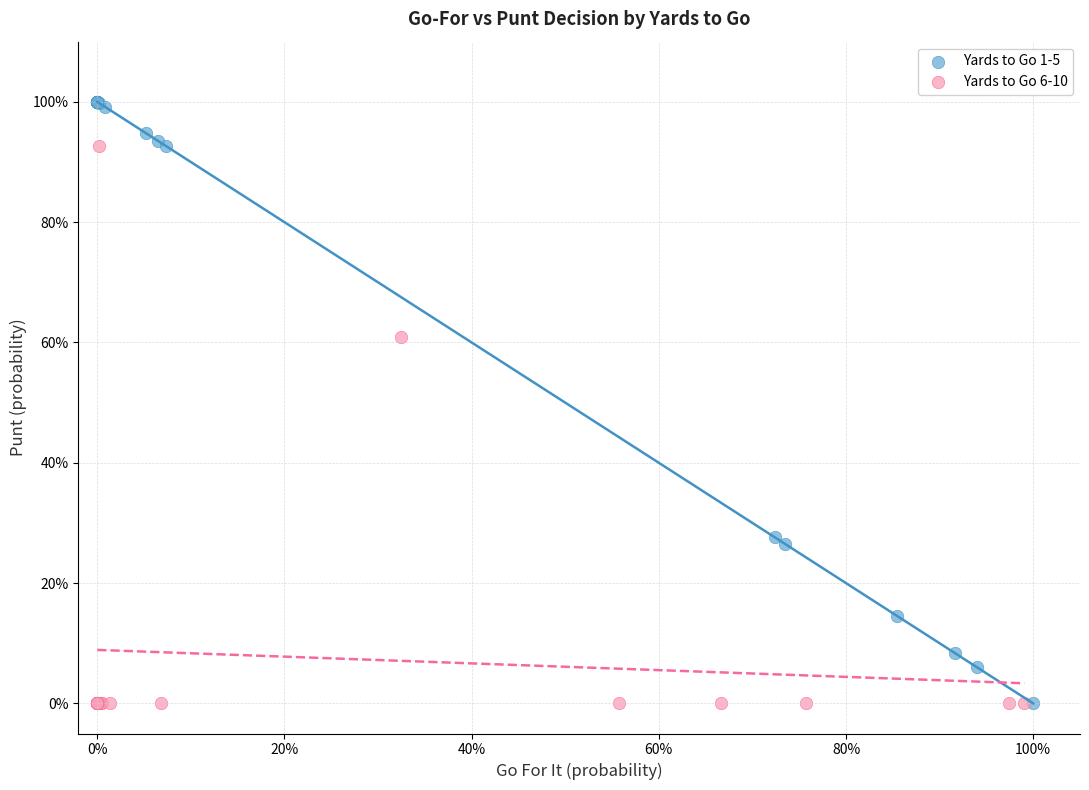

What are all the series names shown in the legend?

Yards to Go 1-5, Yards to Go 6-10